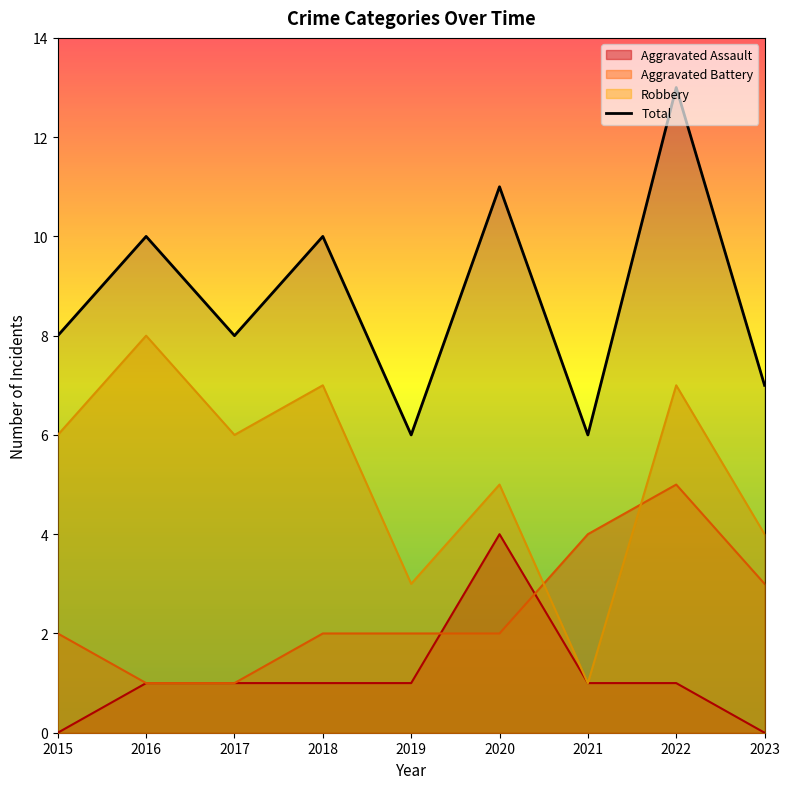

What is the minimum value shown in the chart?

0